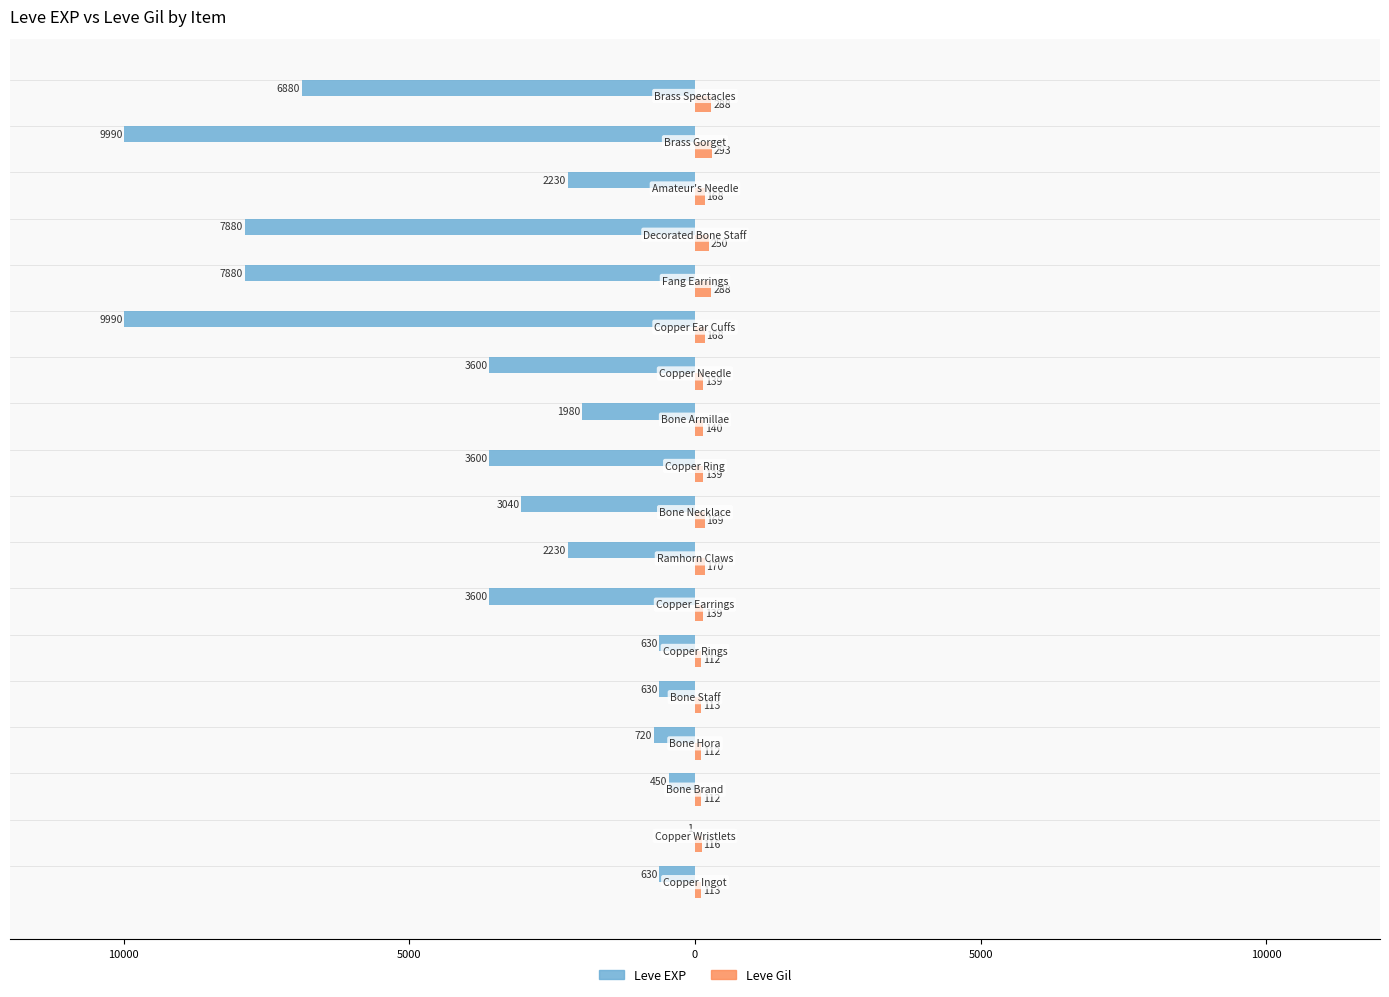

What are all the series names shown in the legend?

Leve EXP, Leve Gil